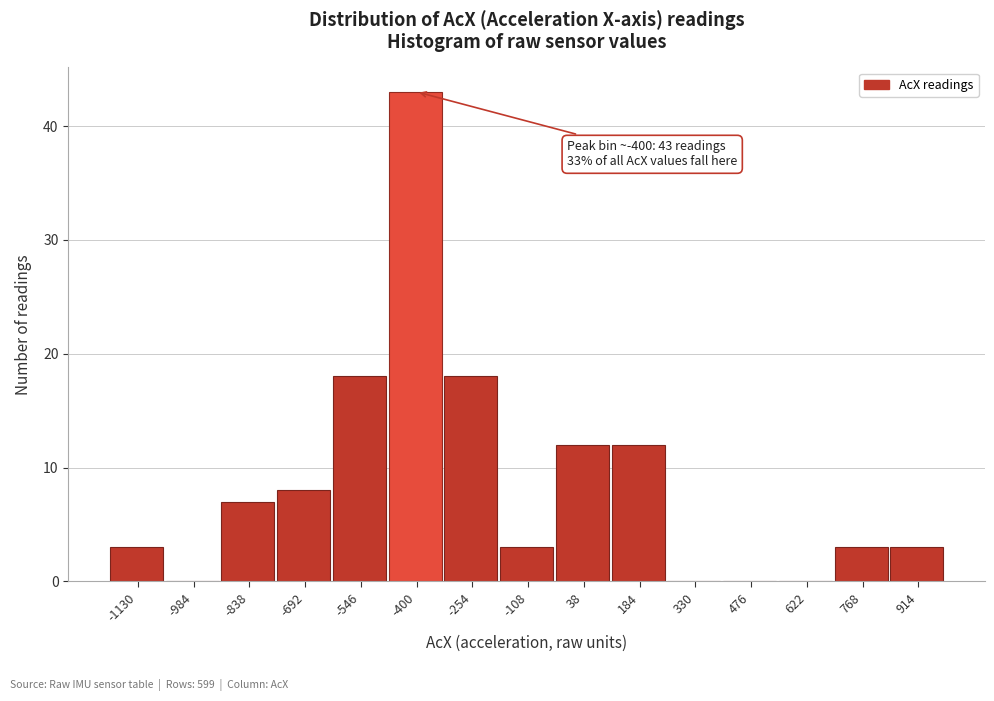

Which range on the x-axis has the tallest bar?

-480 to -320